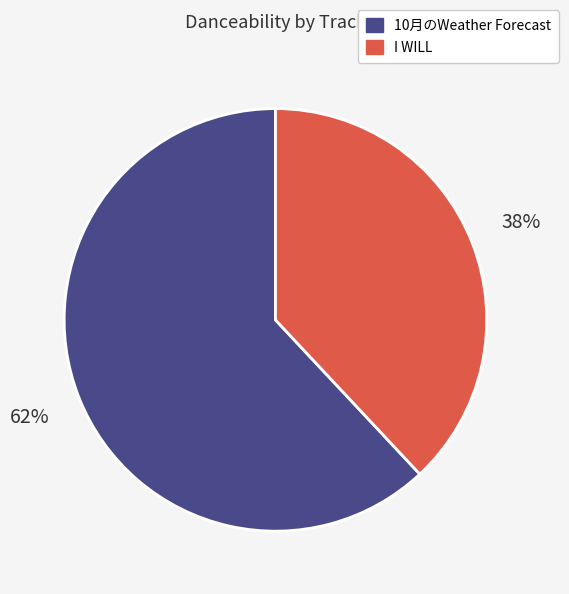

Count the number of slices in the pie.

2